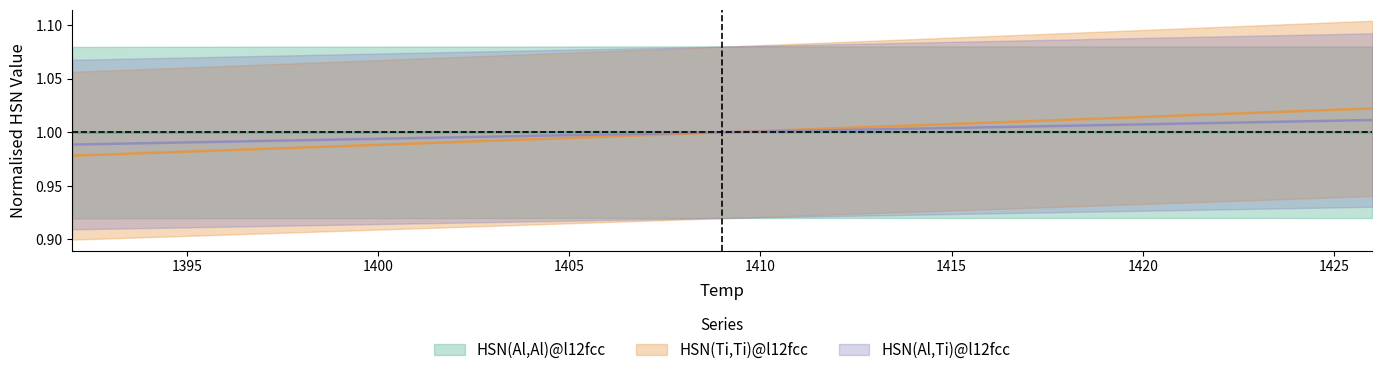

Read the HSN(Al,Al)@l12fcc value at 1392.

1.0